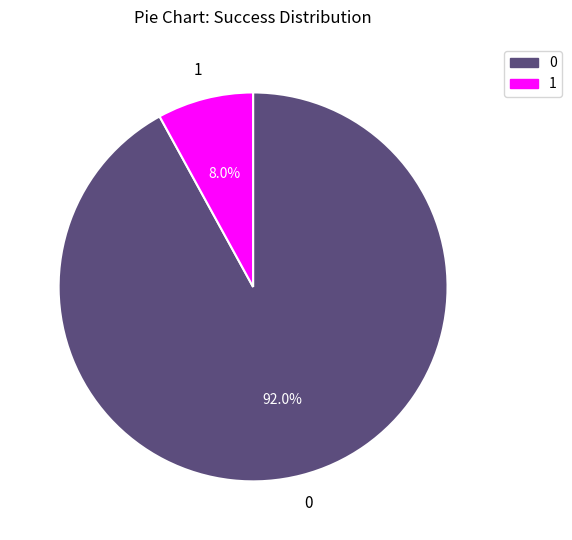

Which slice is the largest?

0